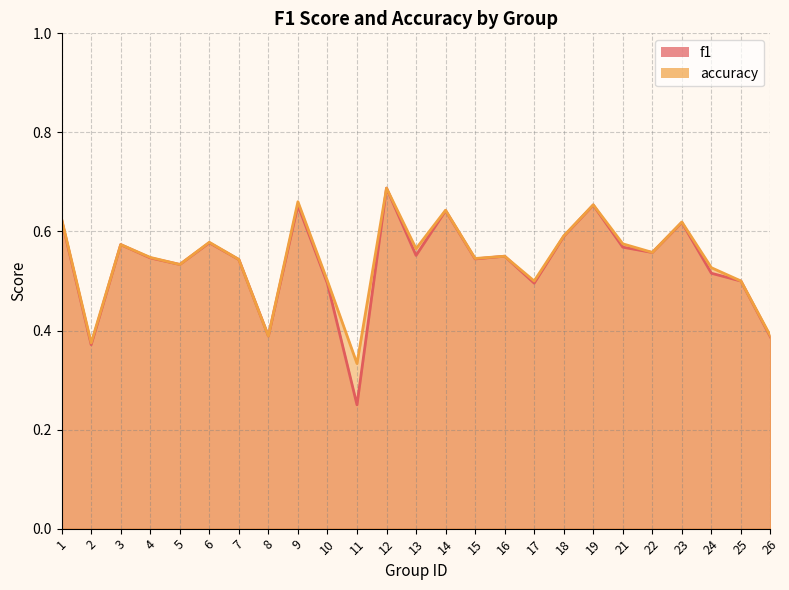

Which category has the highest value in the accuracy series?

12